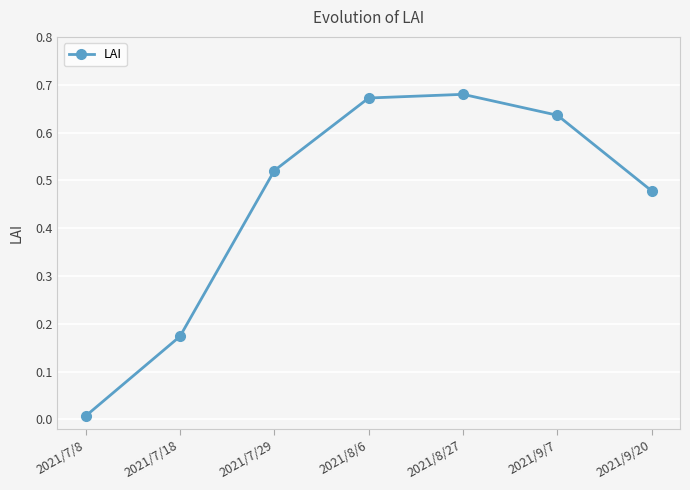

The chart shows a value of 1.2 at 2021/8/27. True or false?

False